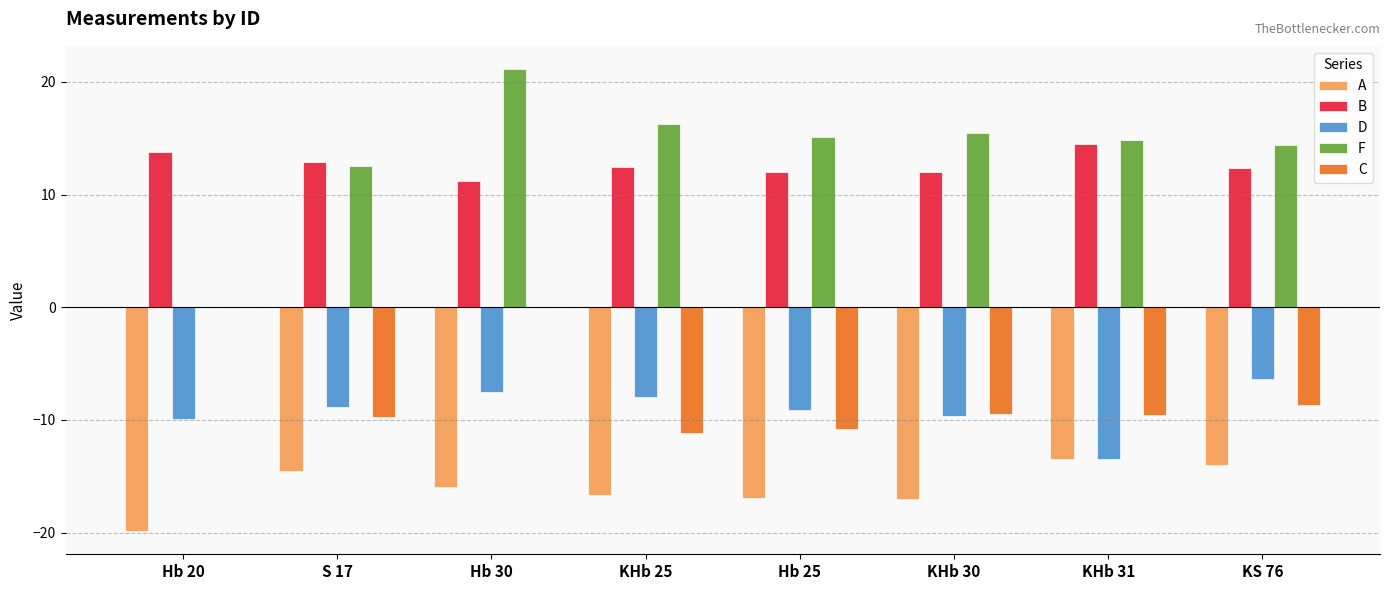

What is the sum of the B values at KHb 31 and KHb 25?

27.0